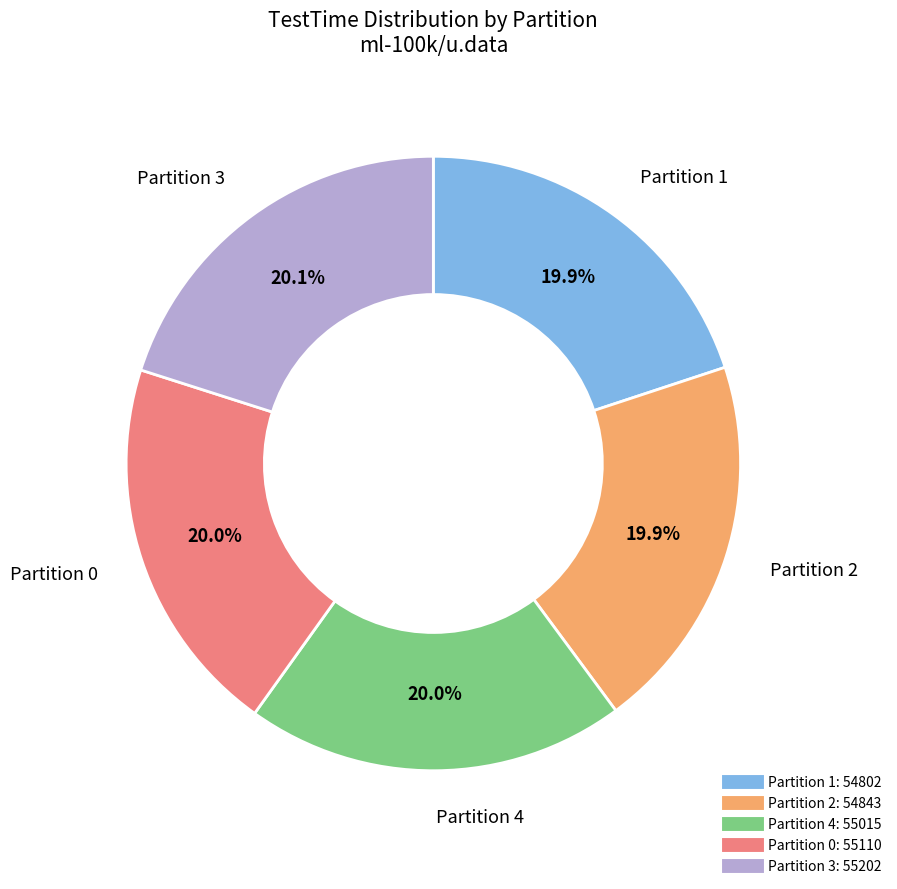

Is it true that Partition 4 is 26% of the pie?

False